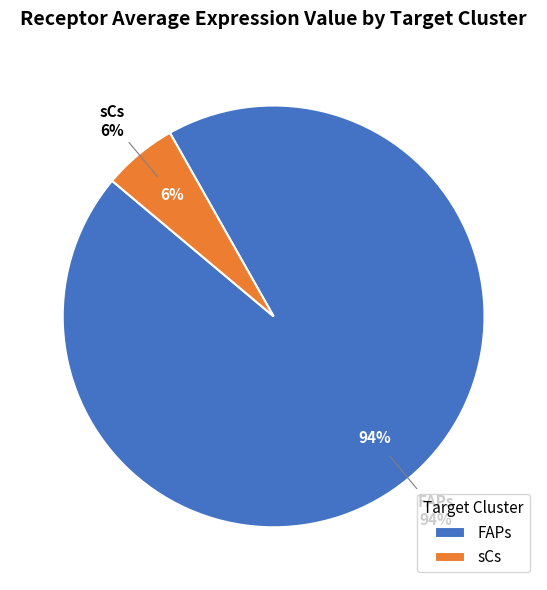

To the nearest percent, what is the average slice percentage?

50%